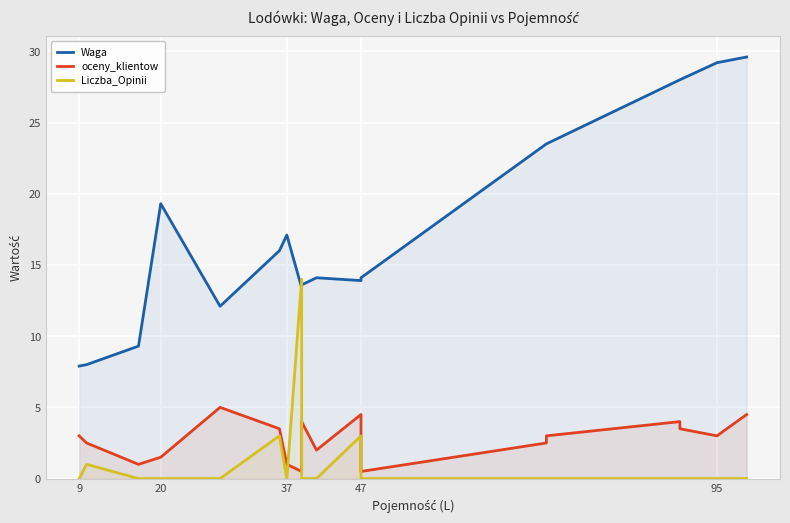

Is it true that Liczba_Opinii equals -4.7 at 16?

False